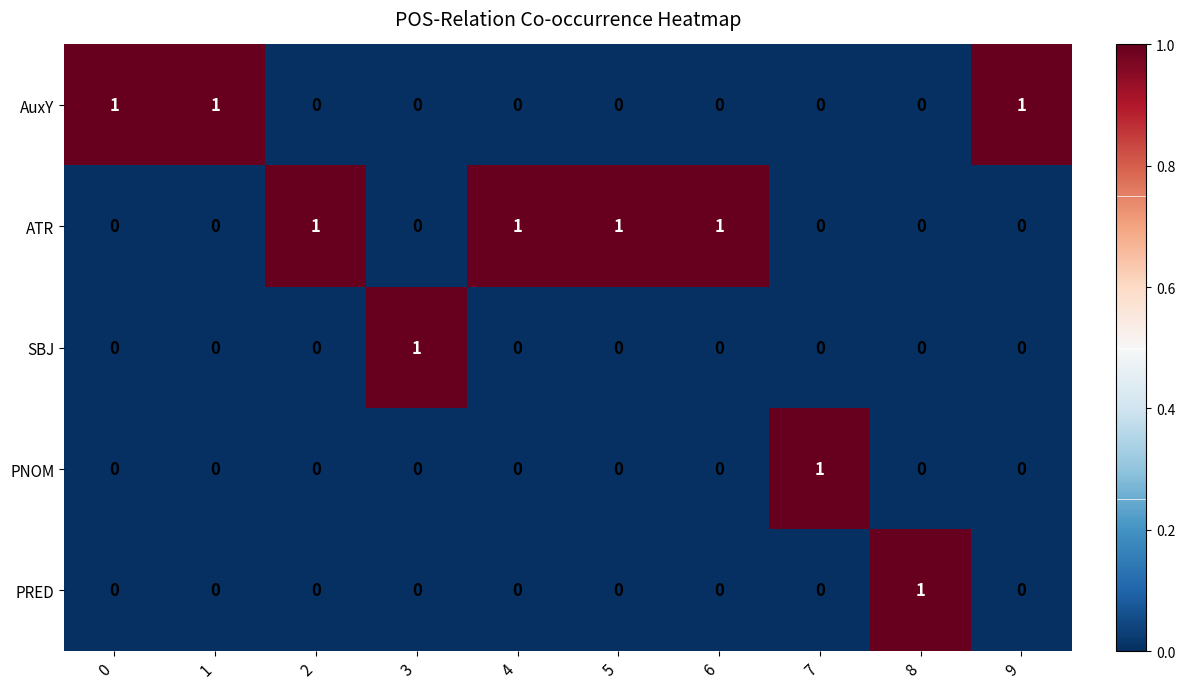

How many positive values does the PRED series have?

1